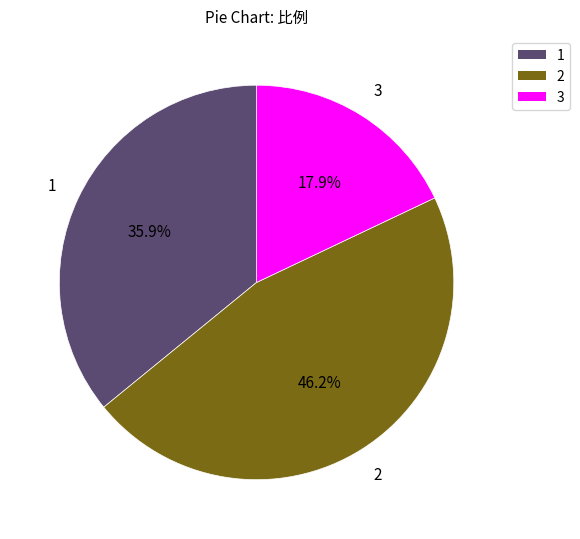

Does any single category account for the majority?

No